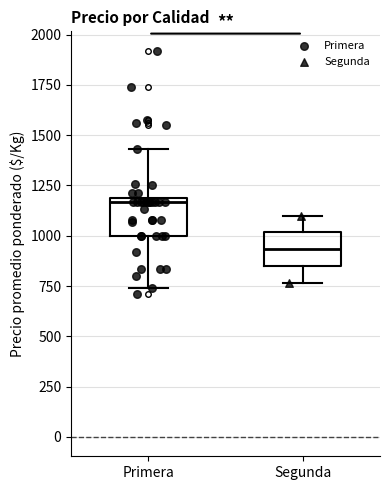

Which box has the lowest median line?

Segunda